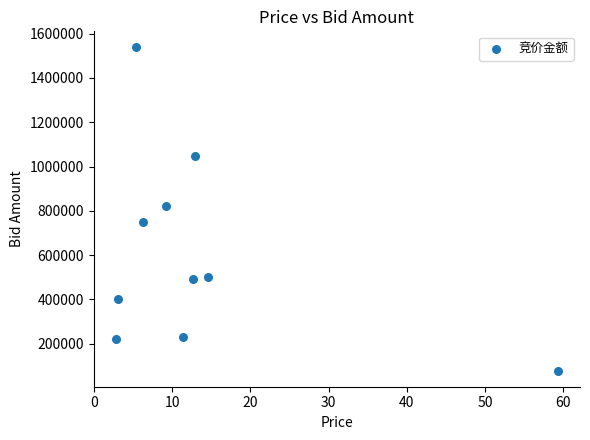

What is the average Y value?

608070